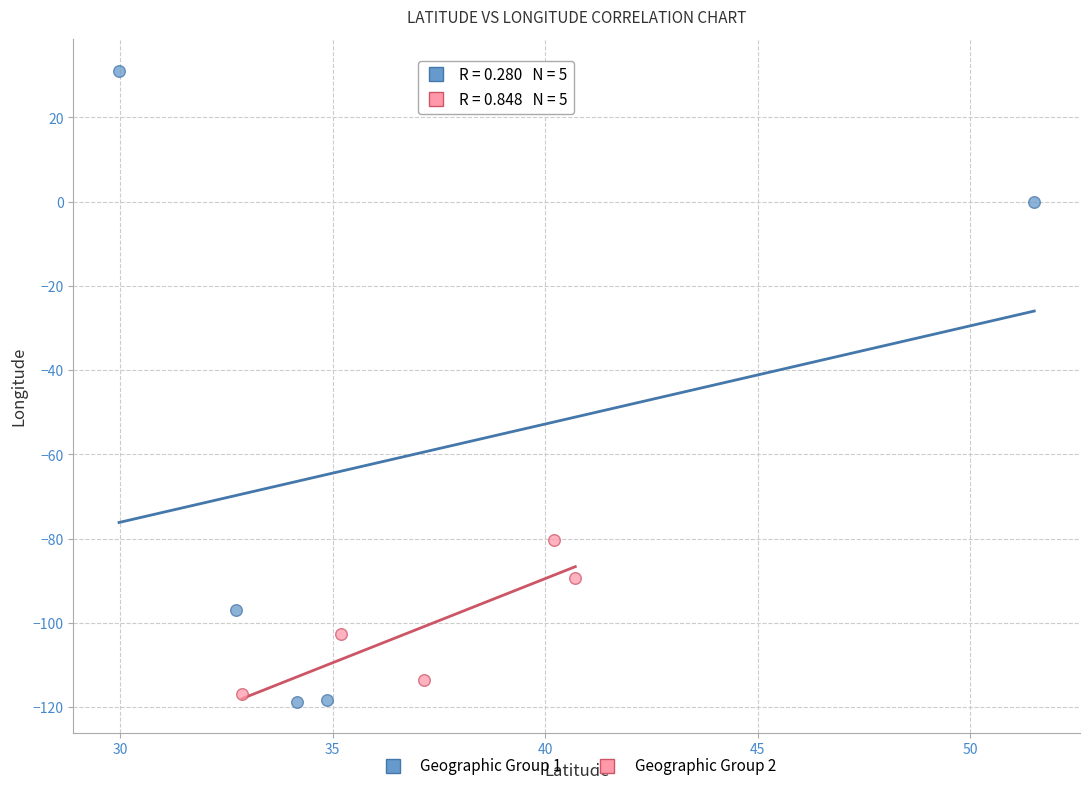

Which series contains the highest Y value?

Geographic Group 1